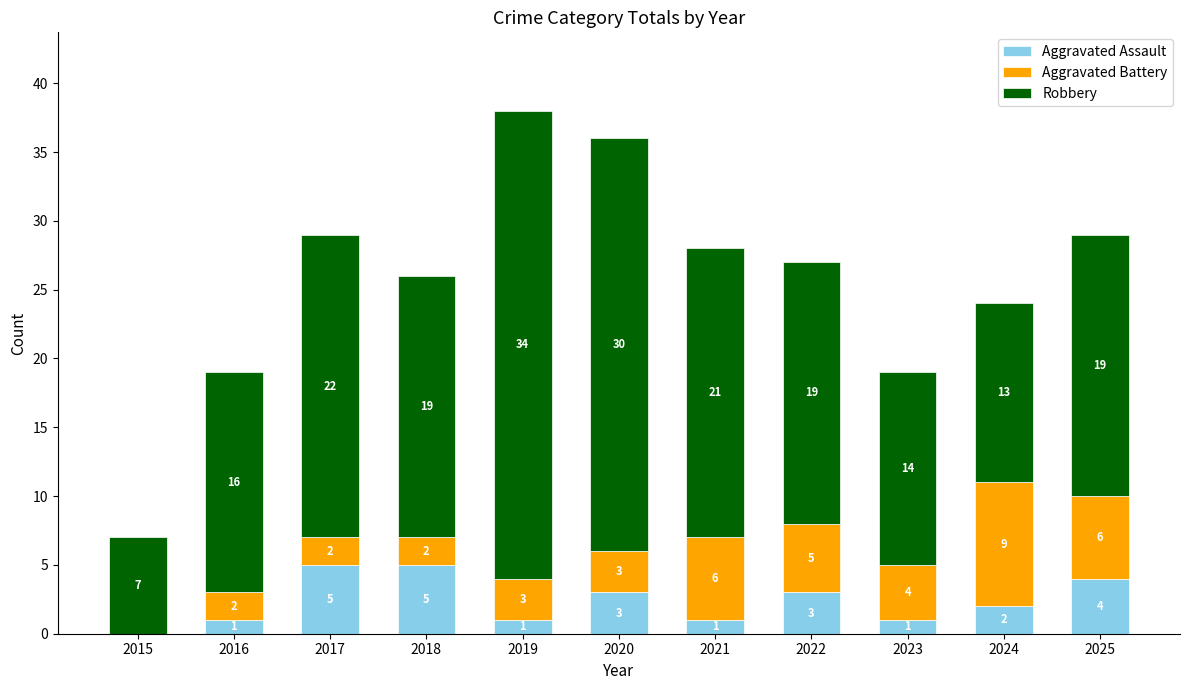

What is the highest value of the Aggravated Assault series?

5